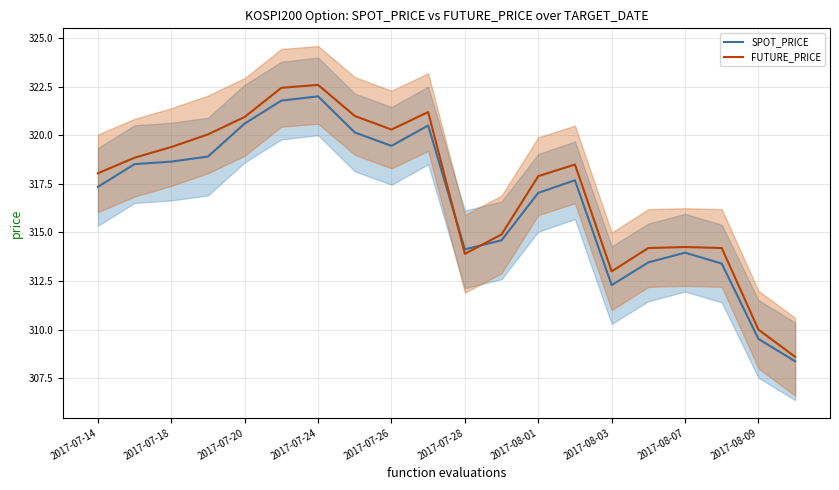

At how many categories does at least one series exceed 320?

7